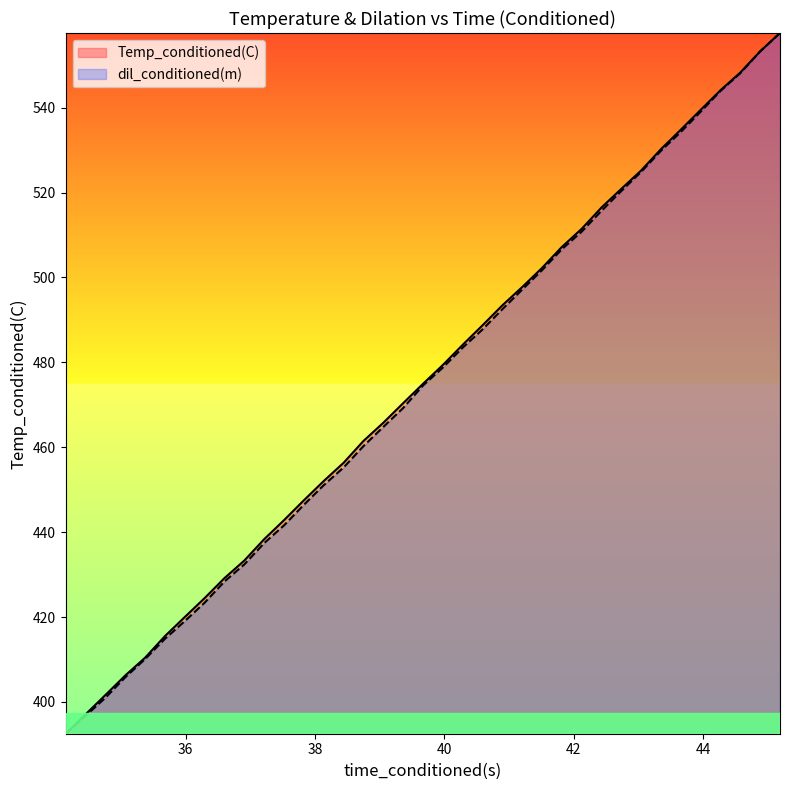

What is the label of the 9th point from the right?

42.73478317